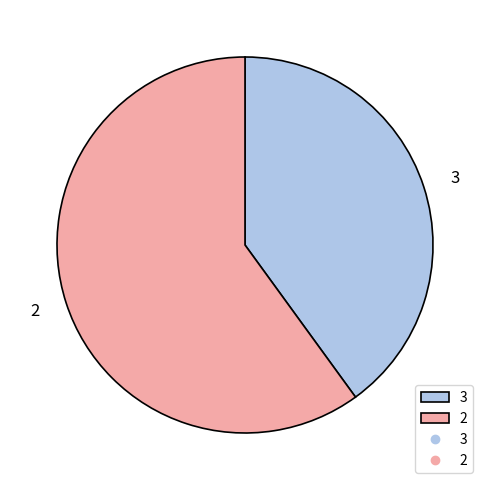

Do 3 and 2 together represent more than half of the pie?

Yes